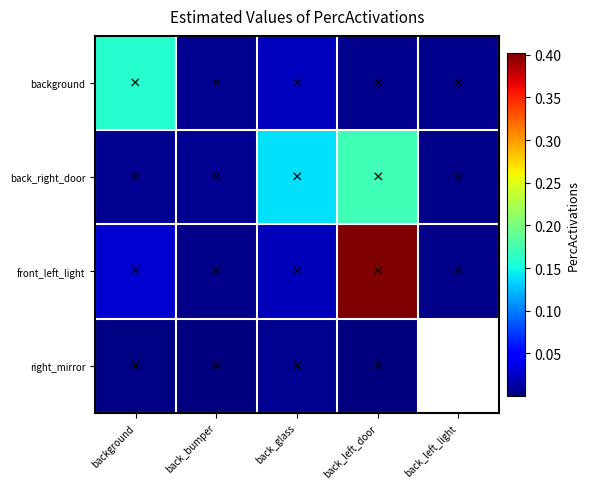

At which label is front_left_light closest to 0?

back_left_light